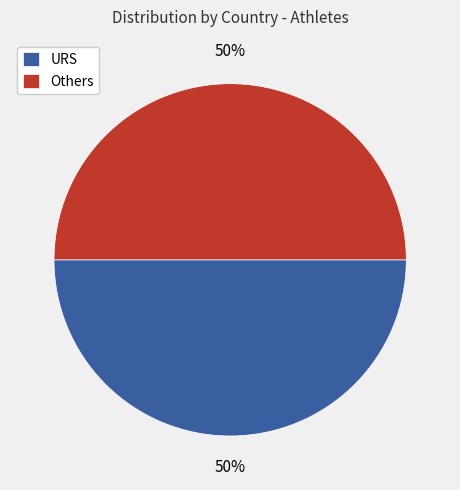

What percentage is the URS slice, to the nearest percent?

50%